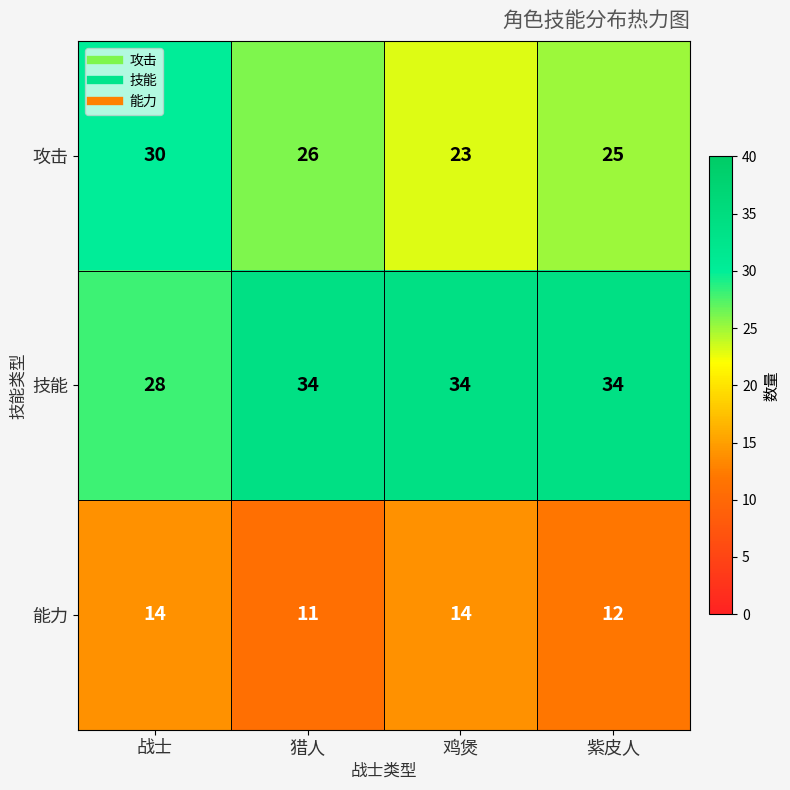

Count the 技能 values in the range 34 to 35.

3